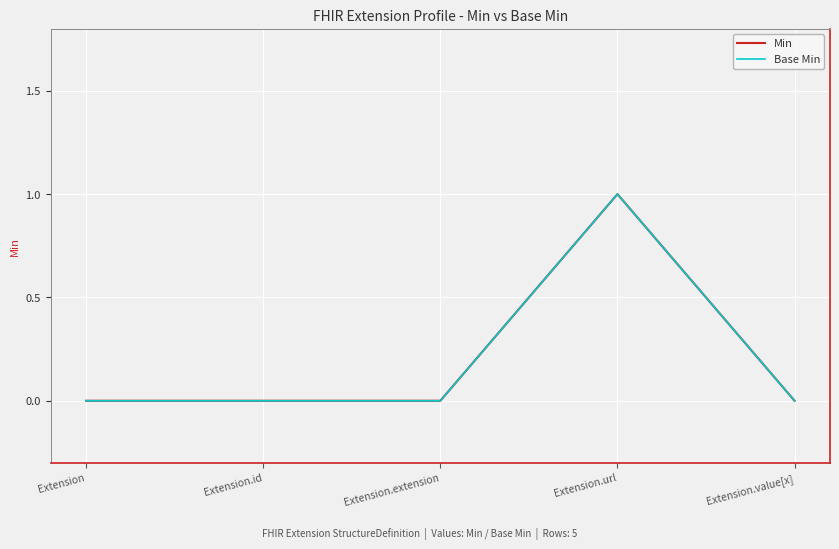

True or false: Min has more than 0 interior local peaks.

True